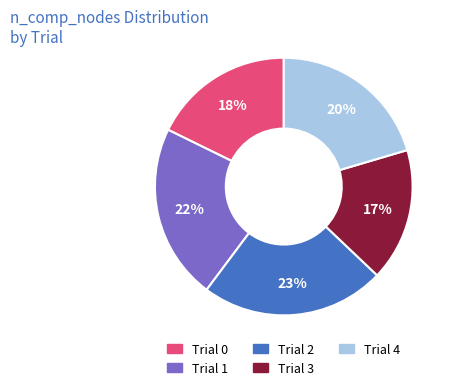

Does any single category account for the majority?

No